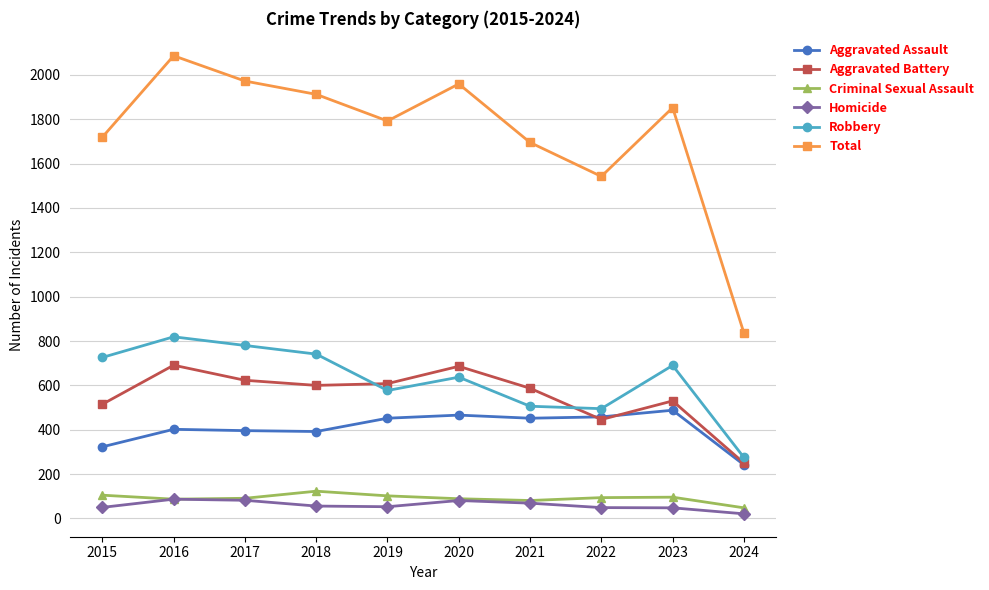

At which label is Total closest to 1461?

2022